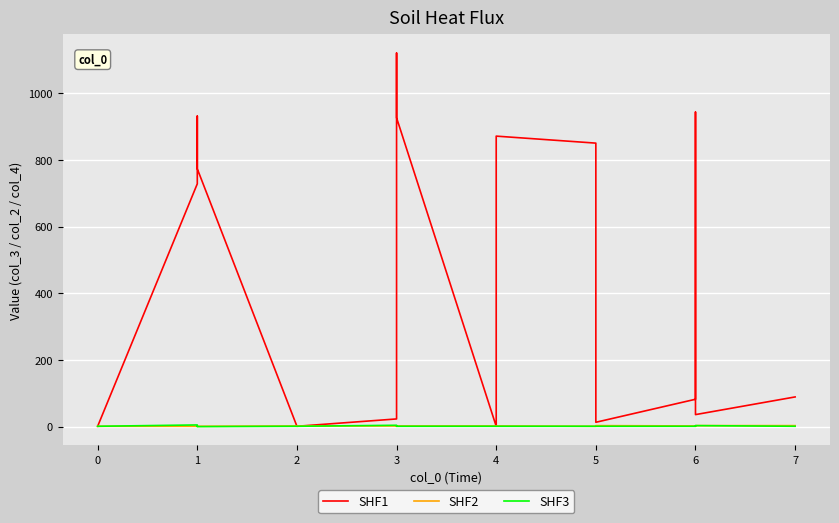

Which series has the largest total across all categories?

SHF1